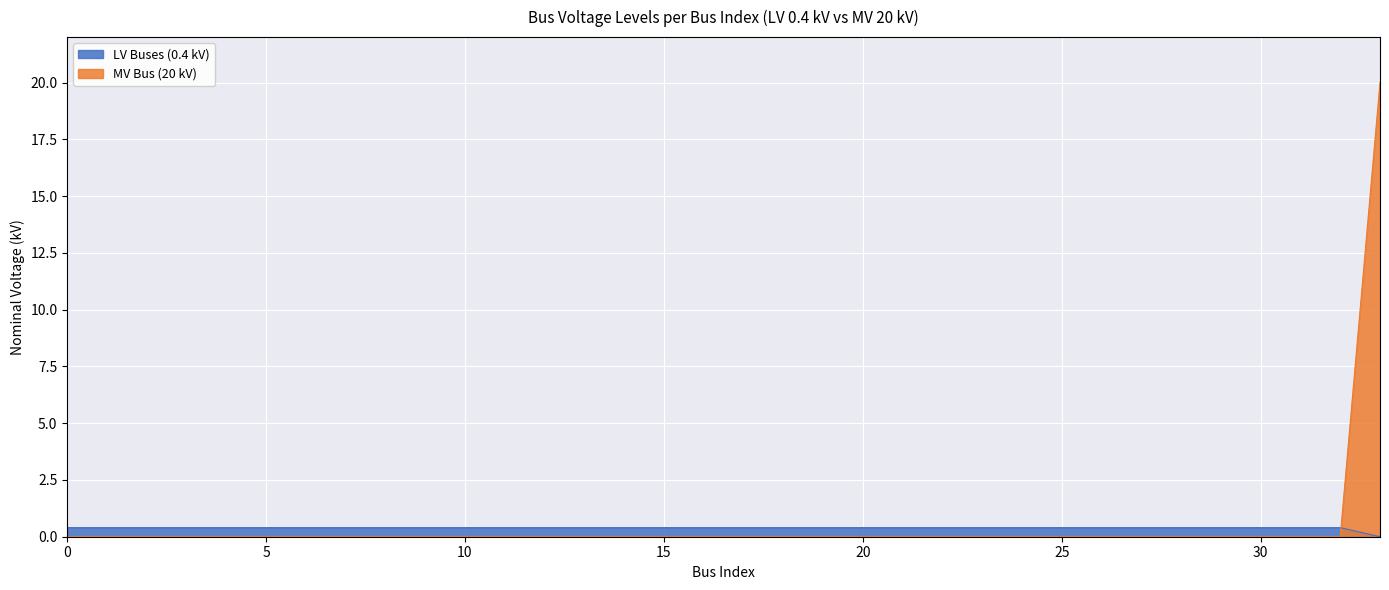

Which series changed the most between 11 and 23?

LV Buses (0.4 kV)